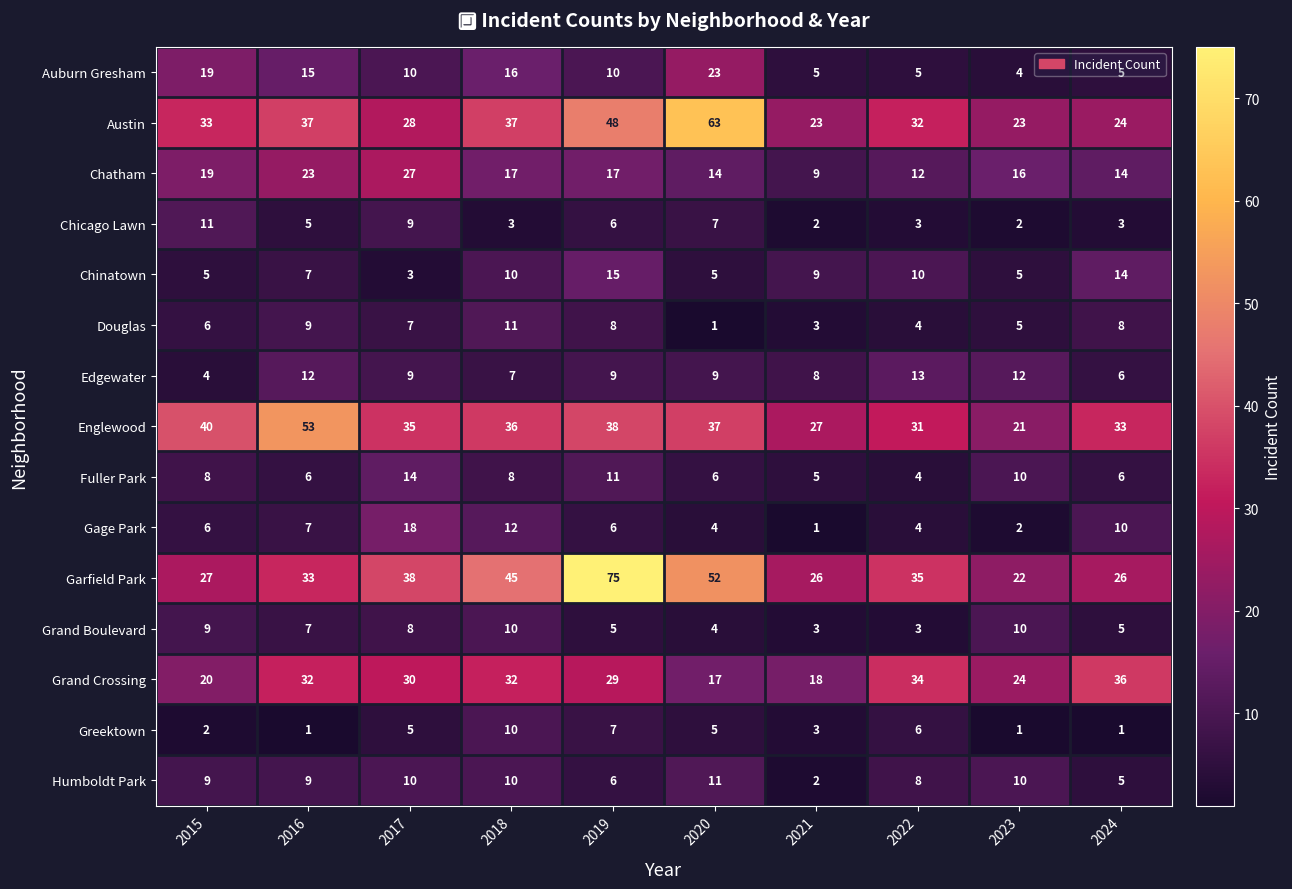

What is the difference between the highest and lowest values at 2023?

23